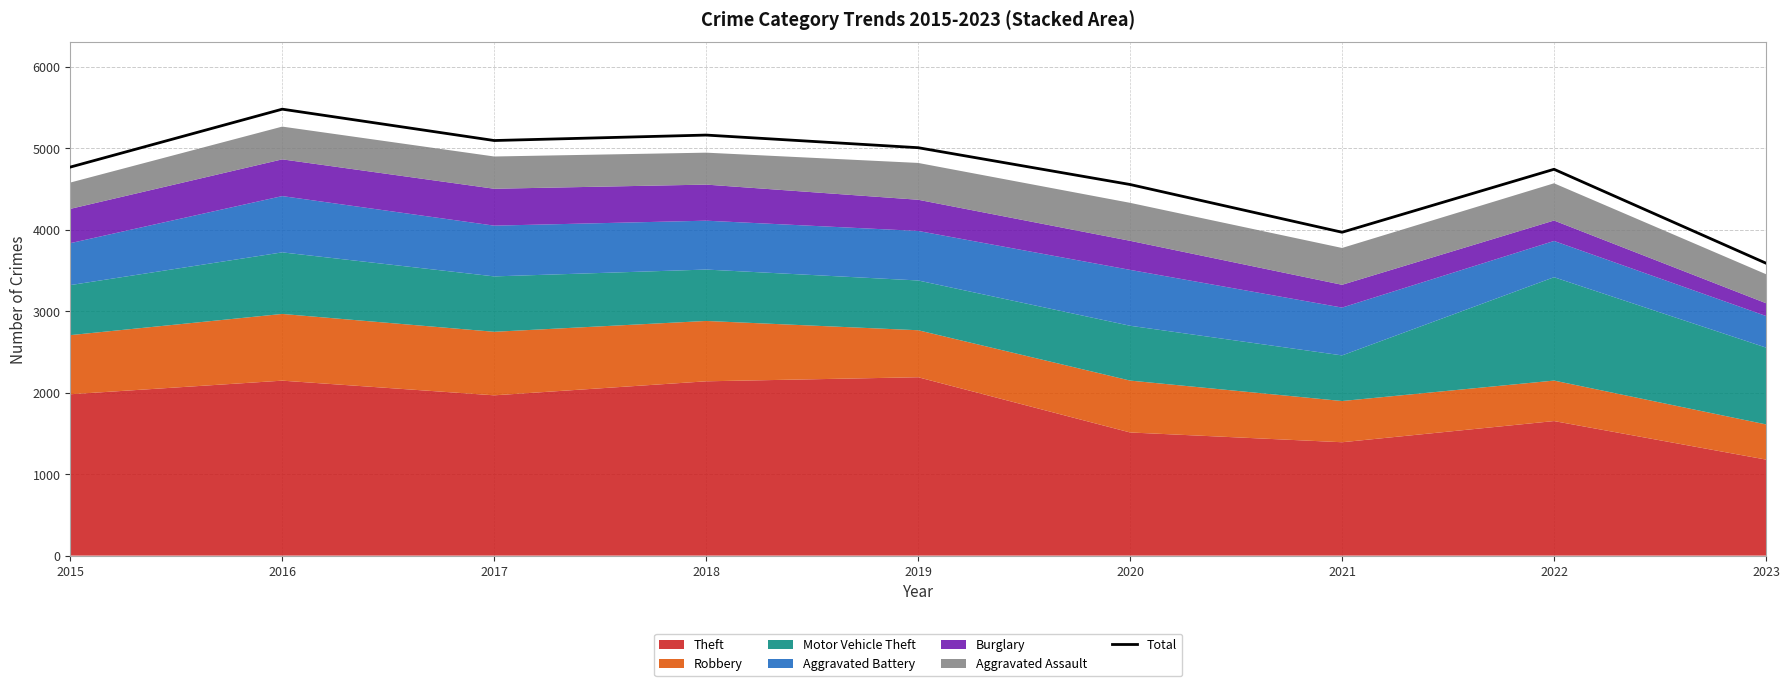

The value of Total at 2021 is 3970. True or false?

True